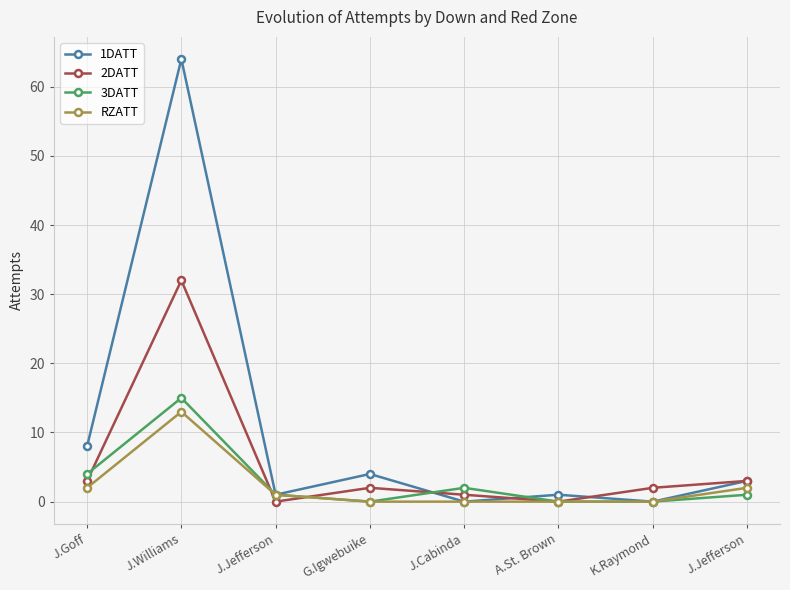

How many lines are shown in the chart?

4